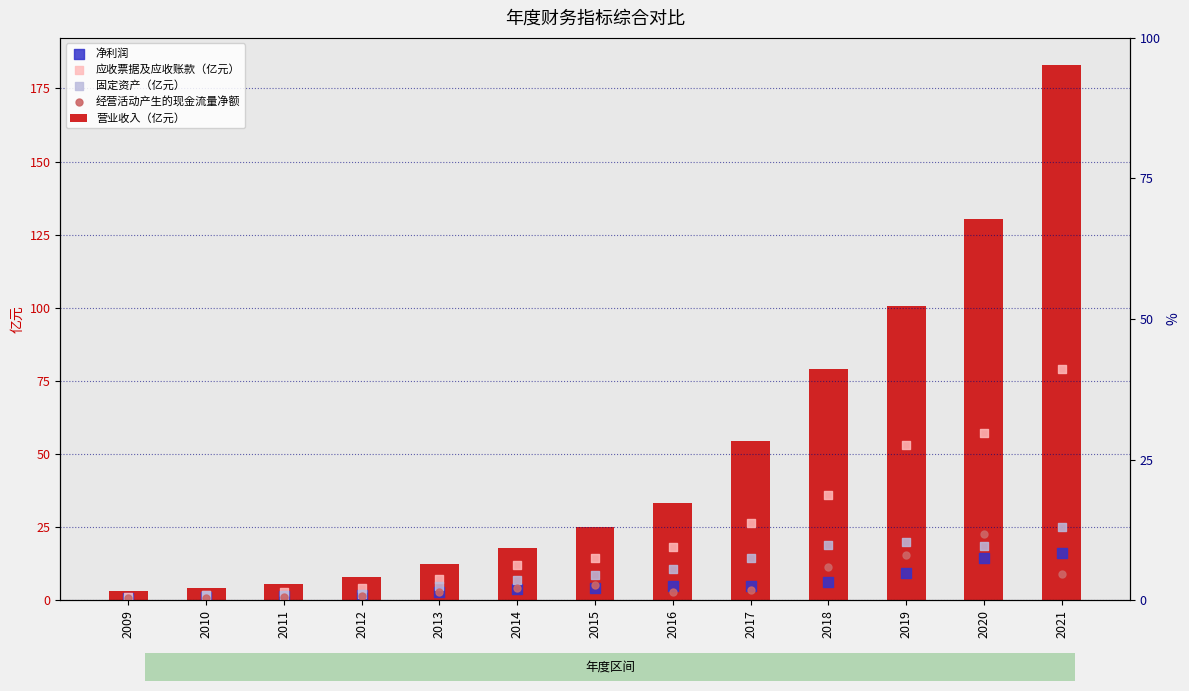

What are all the series names shown in the legend?

经营活动产生的现金流量净额, 营业收入（亿元）, 净利润, 应收票据及应收账款（亿元）, 固定资产（亿元）